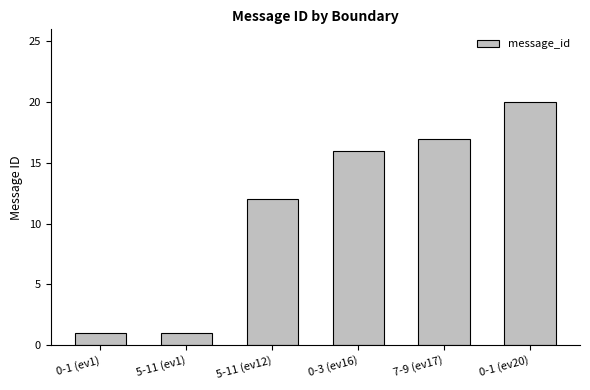

The chart shows a value of 14 at 0-1 (ev20). True or false?

False